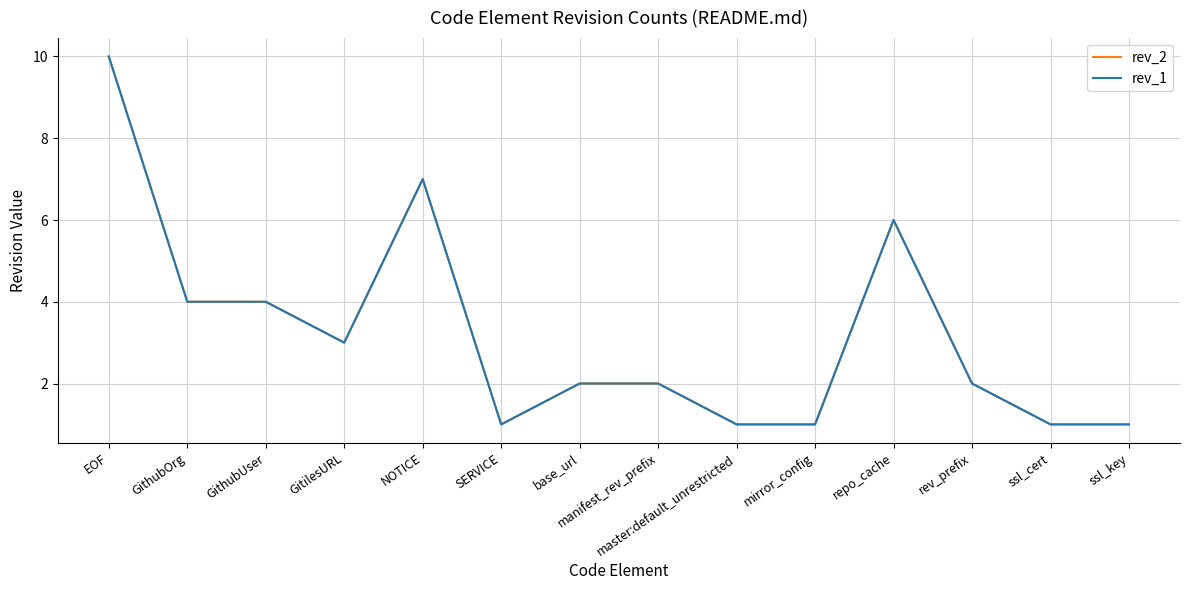

Does the chart have visible grid lines?

Yes